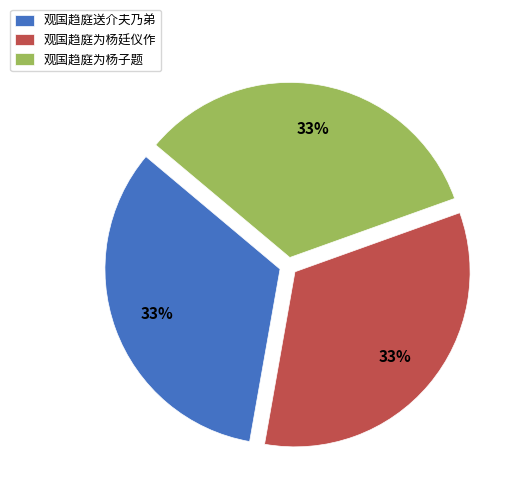

To the nearest percent, what percentage of the pie is 观国趋庭为杨廷仪作?

33%